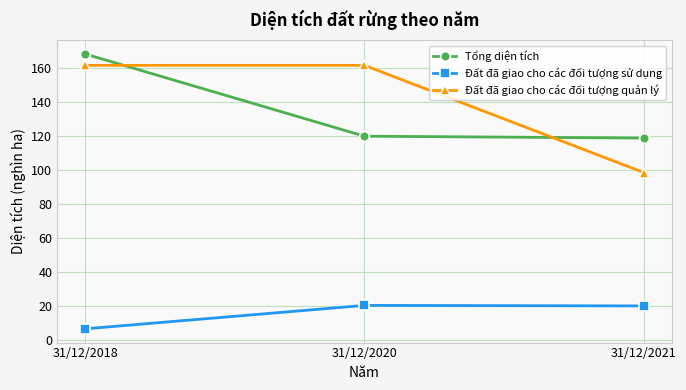

What is the greatest value displayed?

168.5